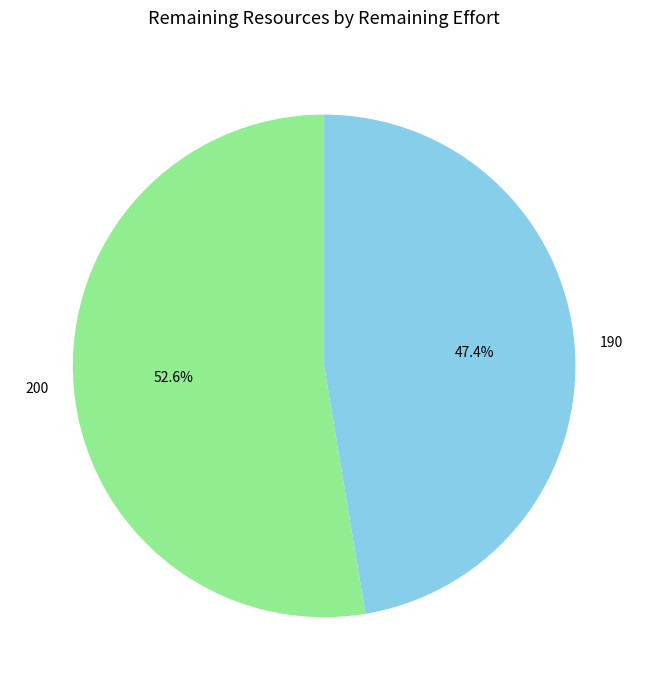

Which slice represents more than half of the pie?

200